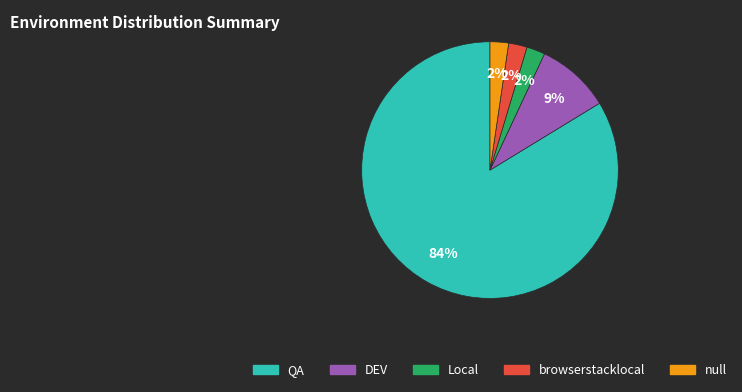

Is the sum of Local and DEV greater than half?

No